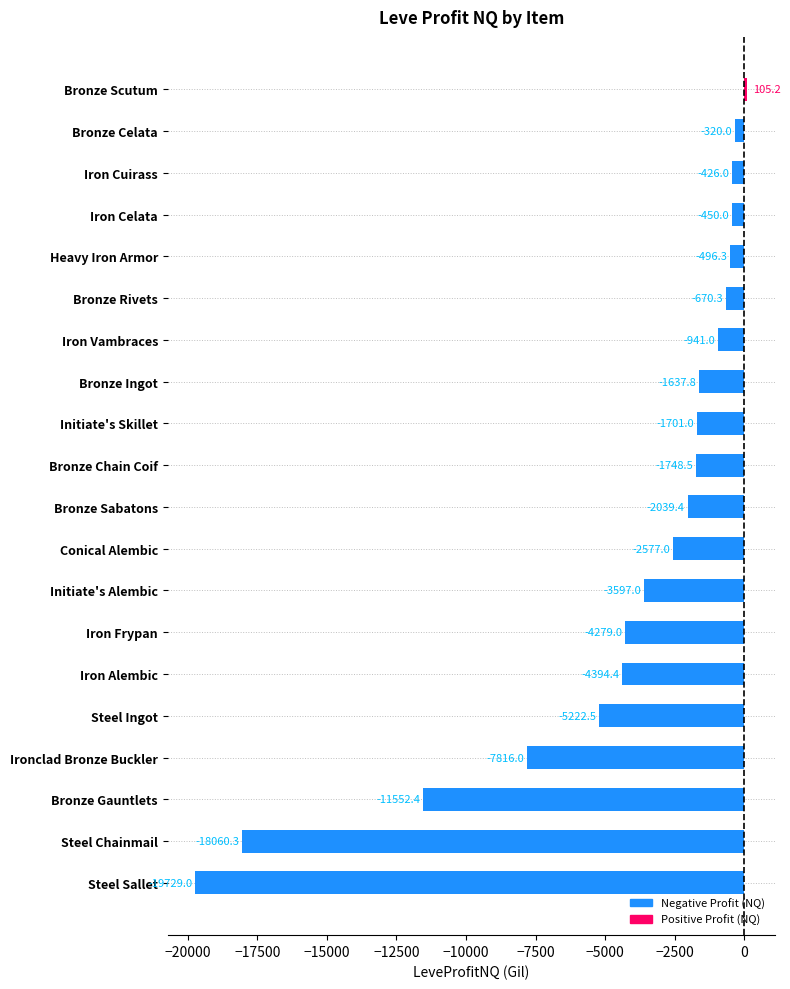

What is the label of the 17th bar from the bottom?

Iron Celata